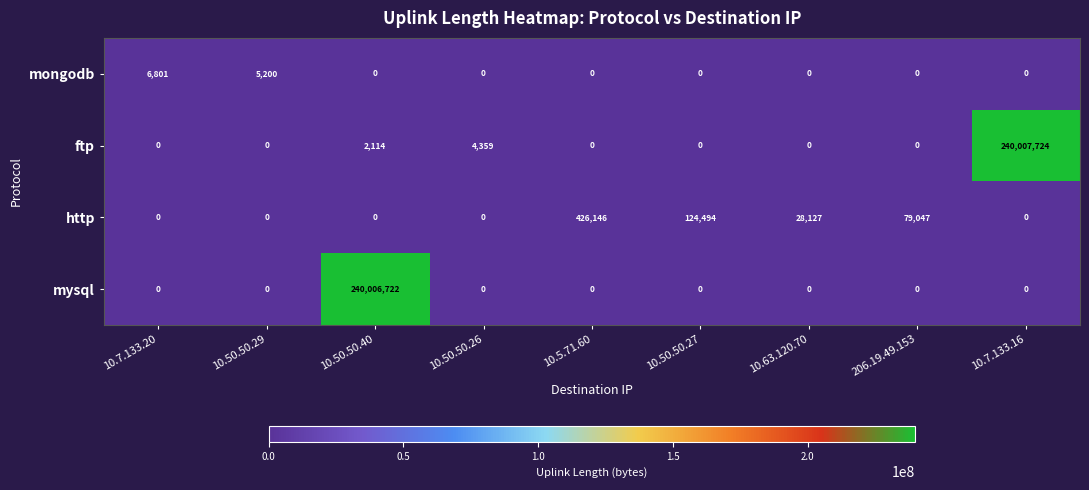

At which label is http closest to 213073?

10.50.50.27